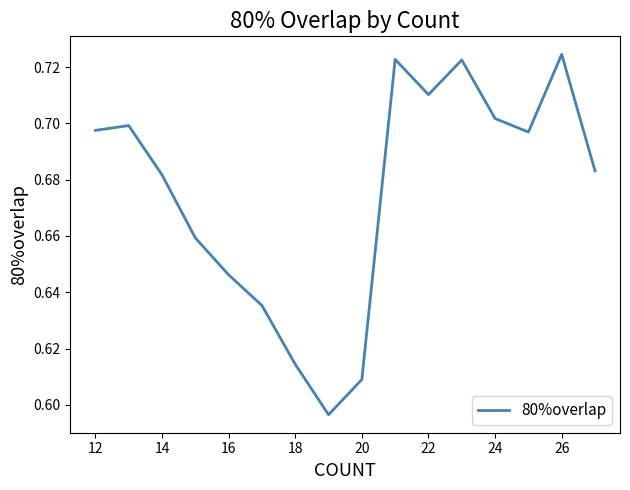

How many lines are shown in the chart?

1